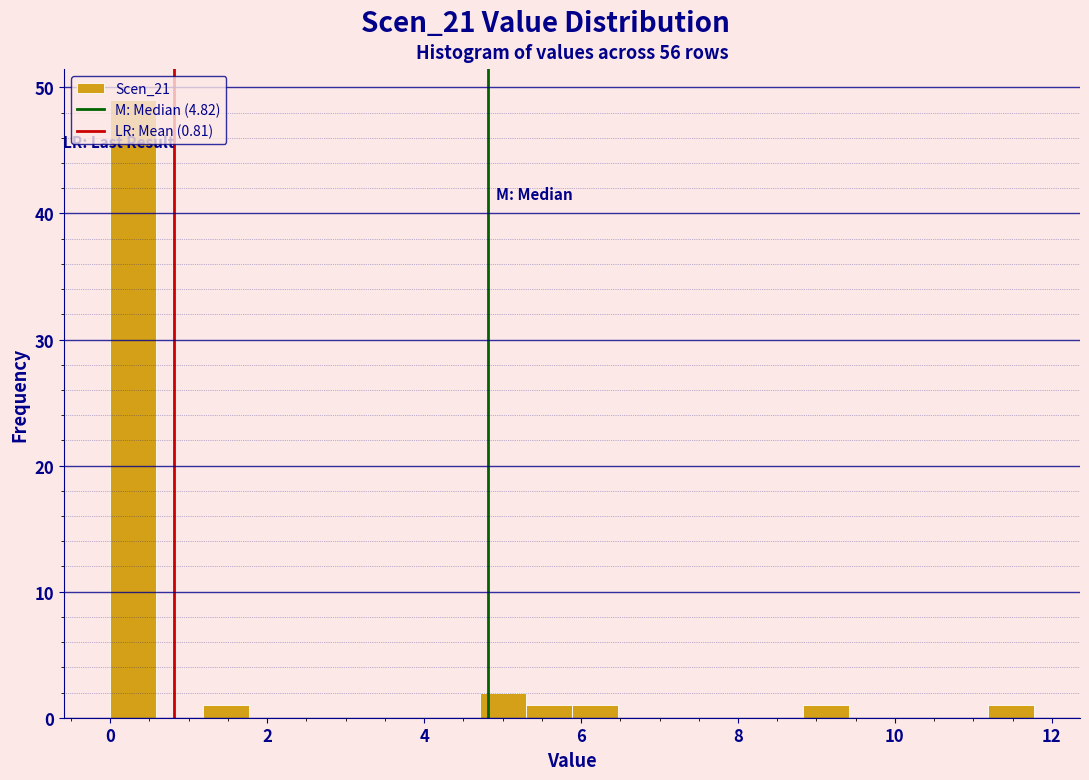

Read against the x-axis, roughly where is the centre of the tallest bar?

0.2